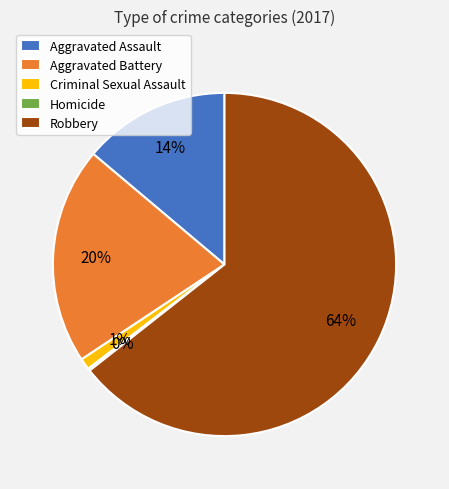

Is Robbery the majority of the pie?

Yes